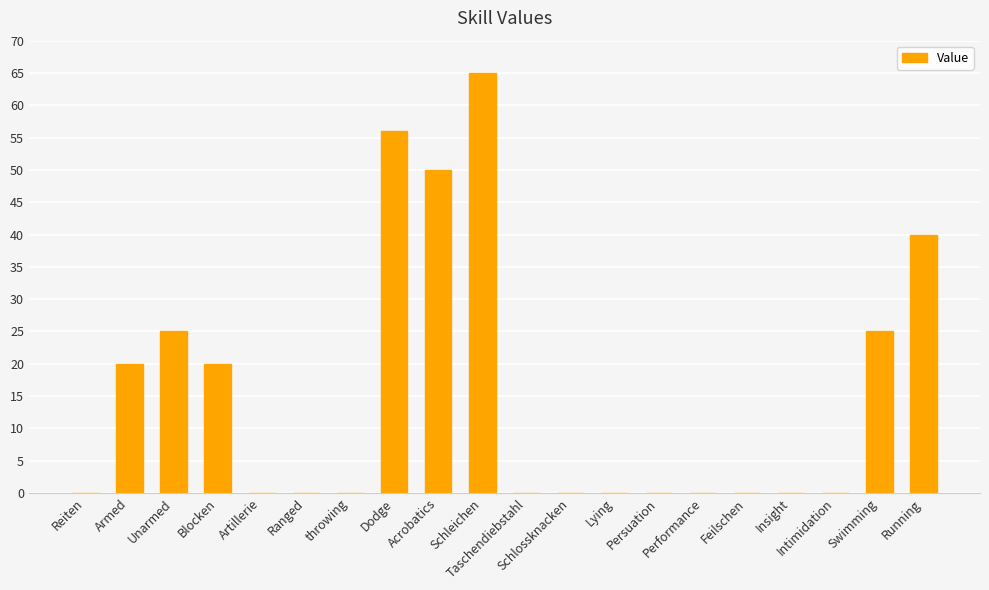

Reading left to right, transcribe all the data shown in this chart.

Reiten=0	Armed=20	Unarmed=25	Blocken=20	Artillerie=0	Ranged=0	throwing=0	Dodge=56	Acrobatics=50	Schleichen=65	Taschendiebstahl=0	Schlossknacken=0	Lying=0	Persuation=0	Performance=0	Feilschen=0	Insight=0	Intimidation=0	Swimming=25	Running=40